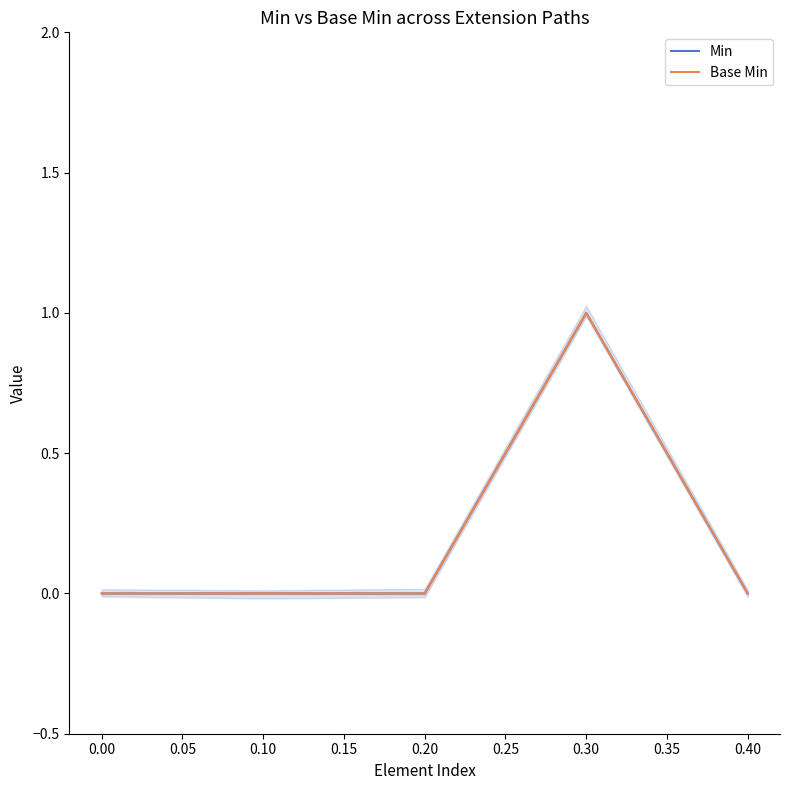

What are all the series names shown in the legend?

Min, Base Min